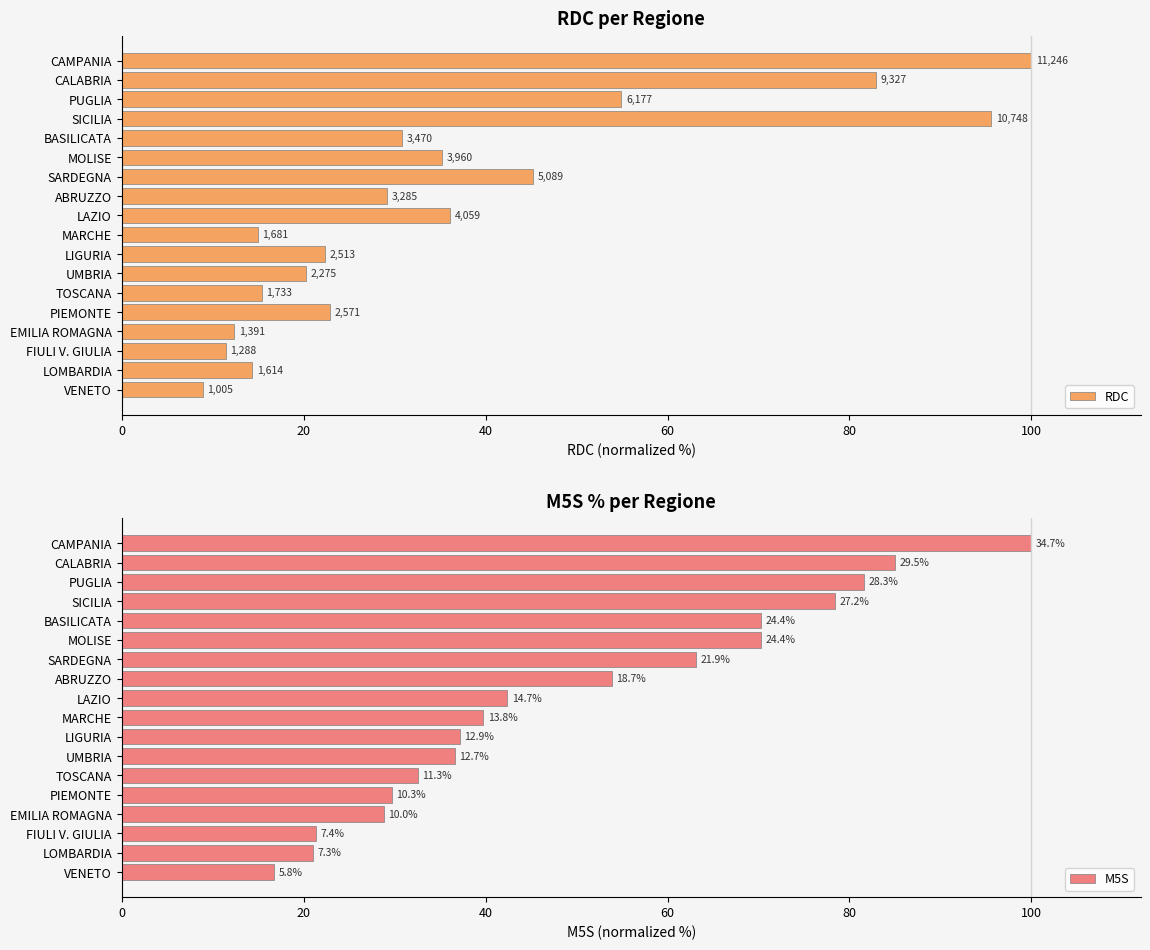

At MARCHE, list the series in order from smallest to largest.

RDC, M5S